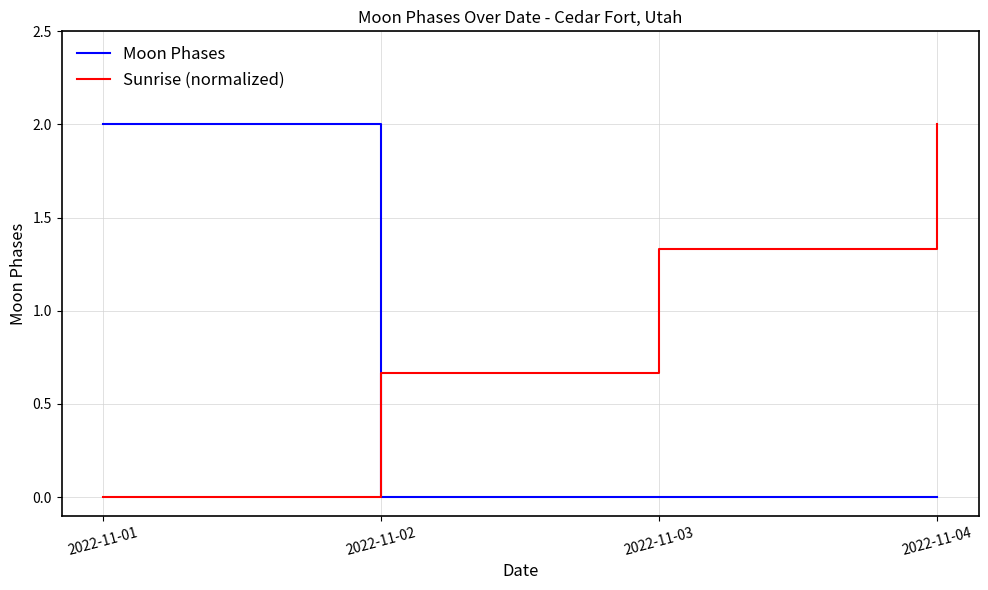

Rank the series at 2022-11-01 from highest to lowest value.

Moon Phases, Sunrise (normalized)